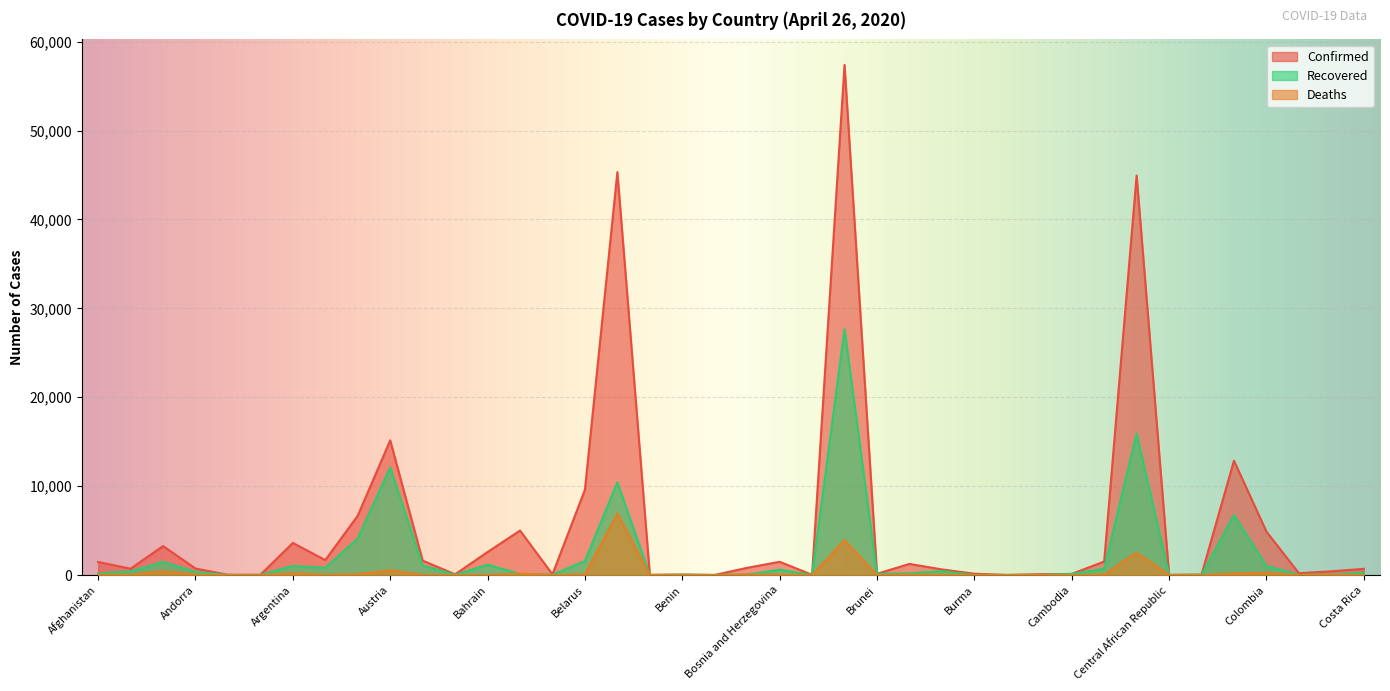

Reading left to right, transcribe all the data shown in this chart.

Confirmed: 1463	712	3256	731	25	24	3607	1677	6677	15148	1617	73	2588	4998	77	9590	45325	18	54	7	807	1486	22	57382	138	1247	629	144	11	90	122	1518	44939	16	46	12858	4881	200	416	693
Recovered: 188	403	1479	344	6	11	1030	803	4124	12103	1080	15	1160	113	31	1573	10417	5	27	3	54	592	0	27655	121	197	425	10	4	1	117	697	15908	10	15	6746	1003	19	49	242
Deaths: 47	27	419	40	2	3	179	28	79	536	21	11	8	140	6	67	6917	2	1	0	44	57	1	3918	1	55	41	5	1	1	0	53	2516	0	0	181	225	6	28	6